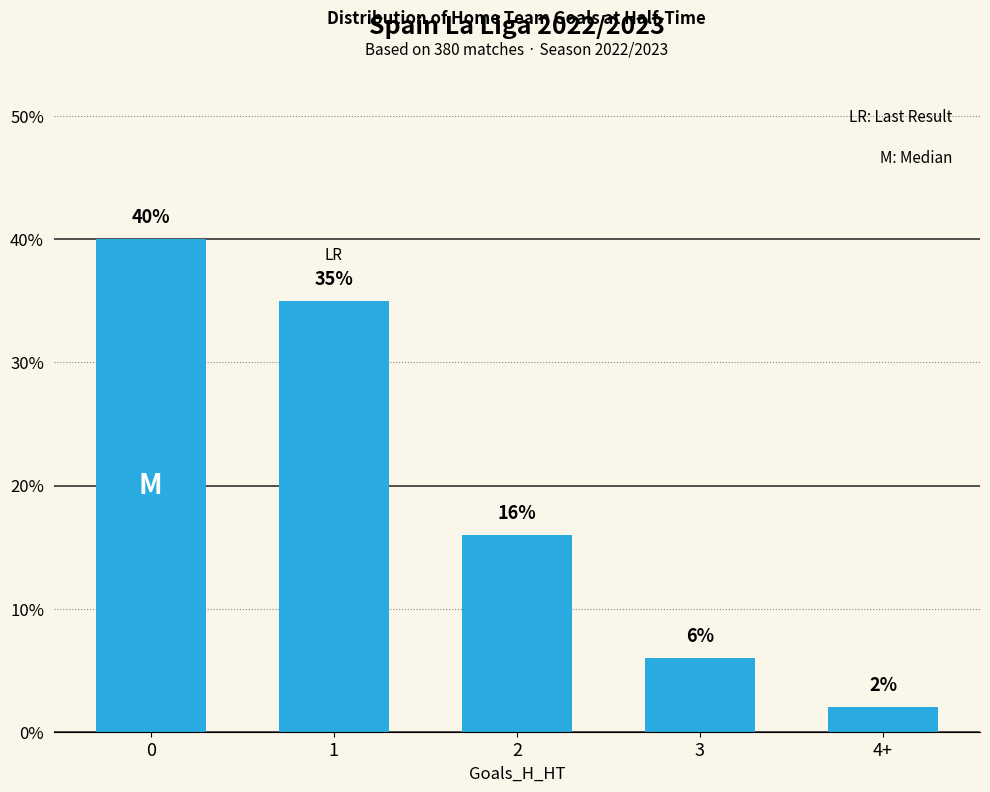

How many values are between 6 and 35?

3